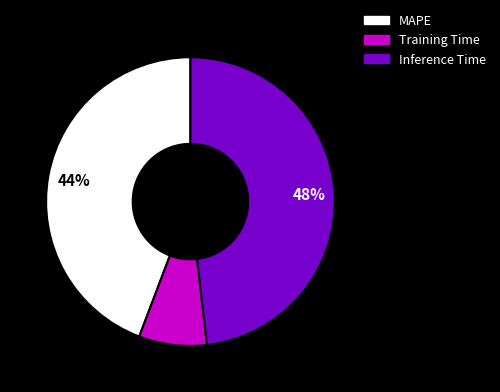

Which category has the smallest portion of the pie?

Training Time